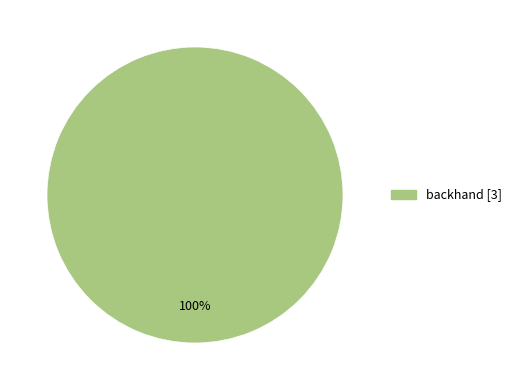

Does any single category account for the majority?

Yes